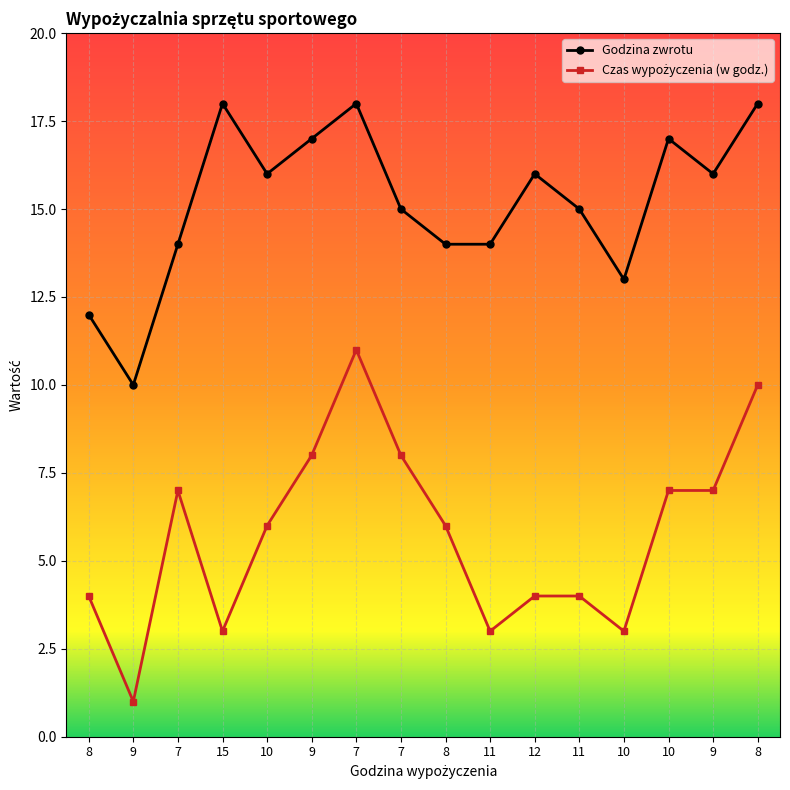

Reading right to left, list all the values displayed in this chart.

Godzina zwrotu: 18	16	17	13	15	16	14	14	15	18	17	16	18	14	10	12
Czas wypożyczenia (w godz.): 10	7	7	3	4	4	3	6	8	11	8	6	3	7	1	4